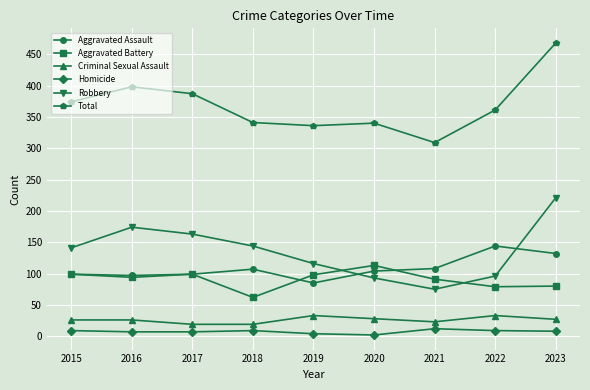

What is the total value across all series at 2022?

722